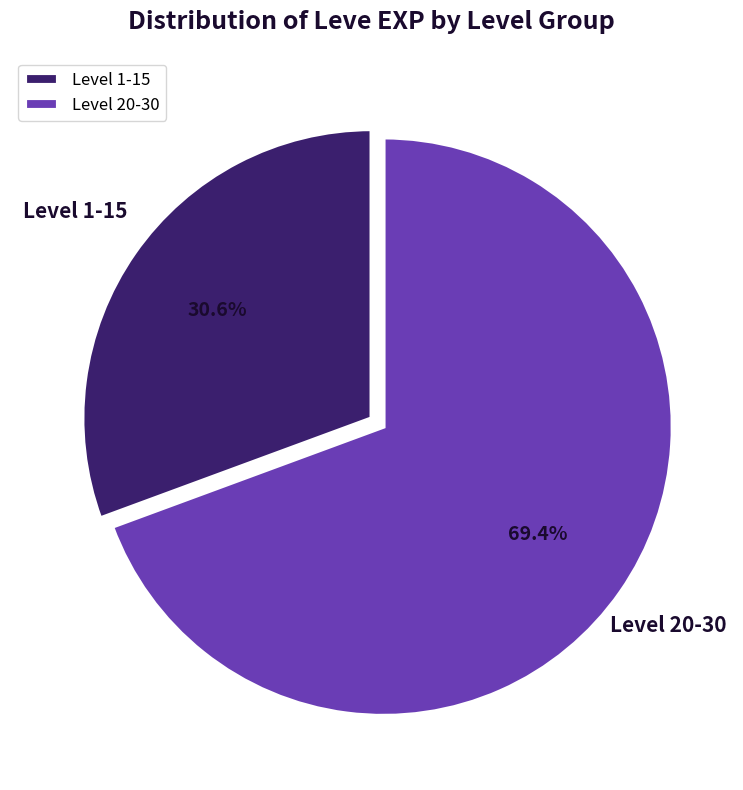

Which has a higher value, Level 20-30 or Level 1-15?

Level 20-30